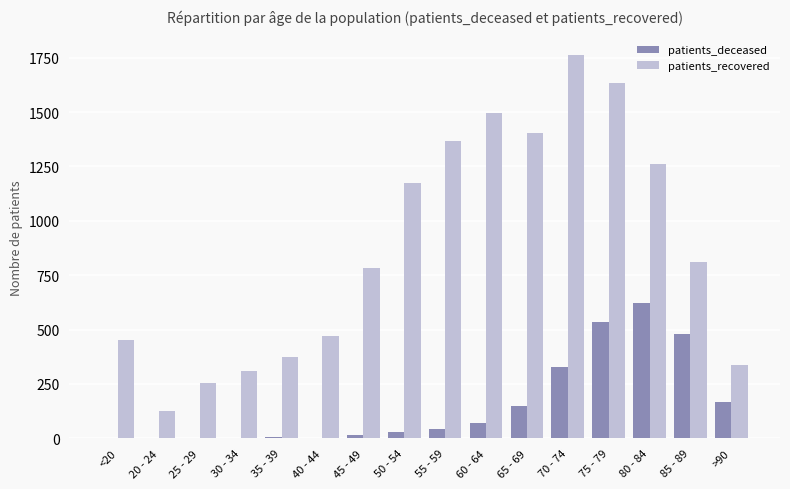

At which category is the sum across all series the highest?

75 - 79